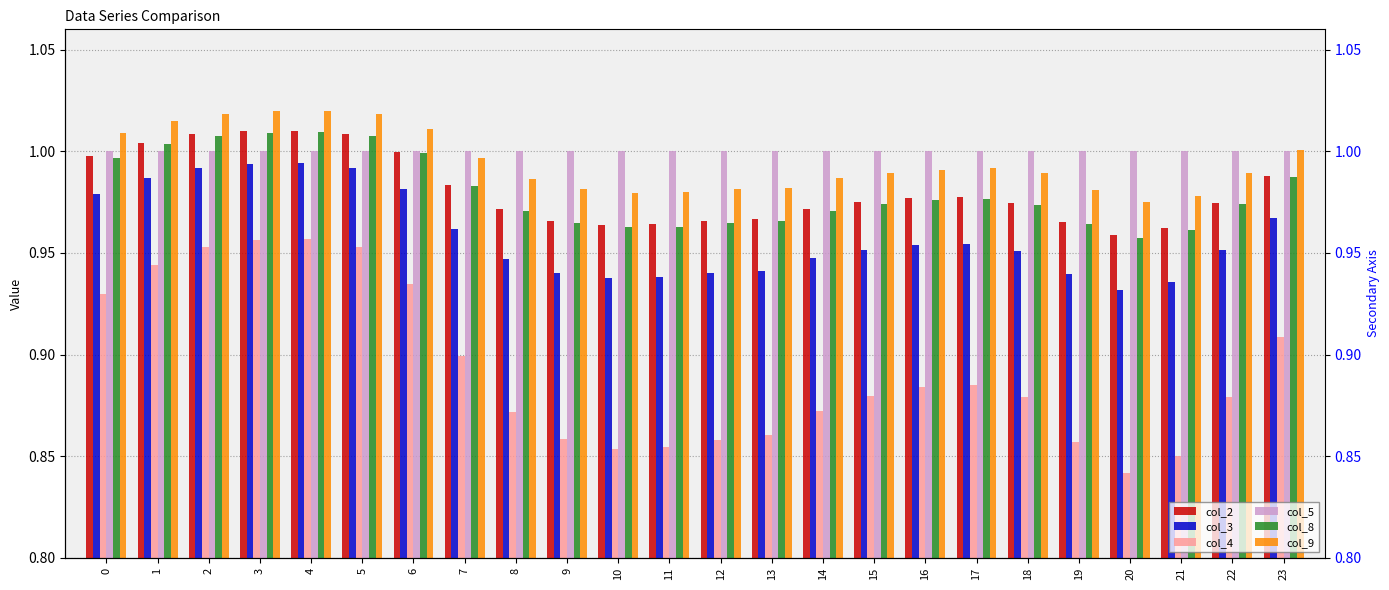

Are the bars grouped side by side (vs. stacked)?

Yes